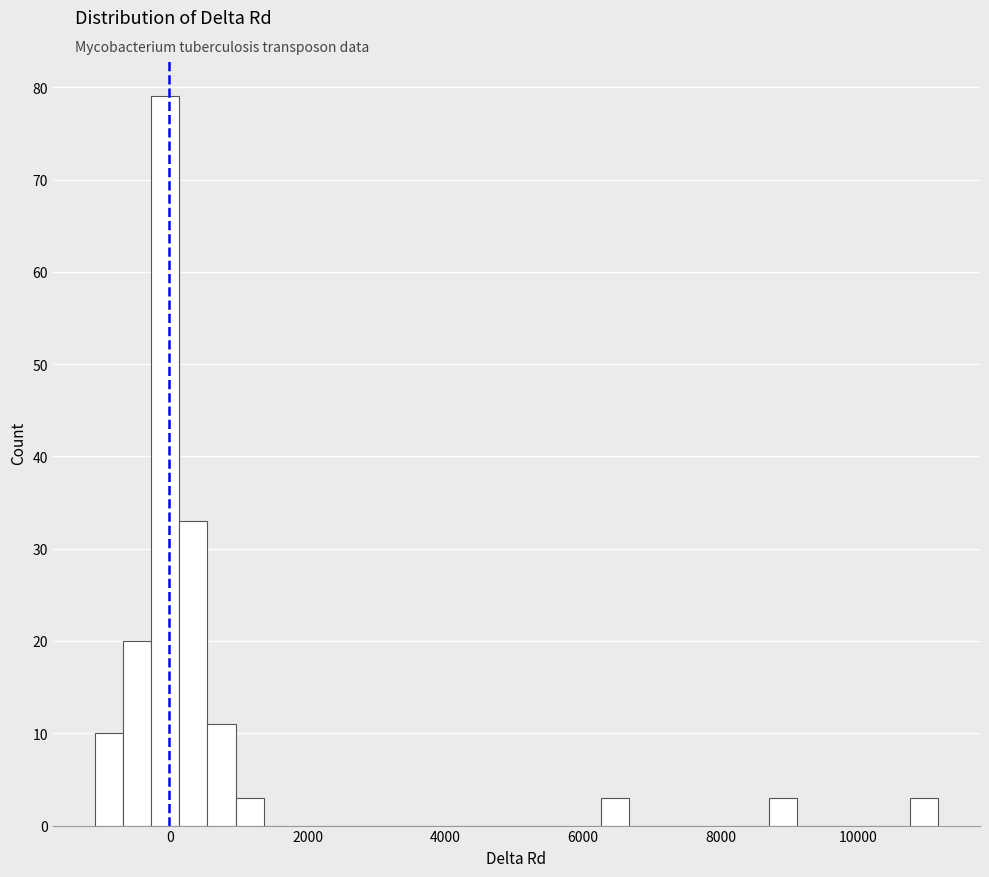

Around what value on the x-axis is the tallest bar? Give the approximate position of its centre, as read against the axis.

0